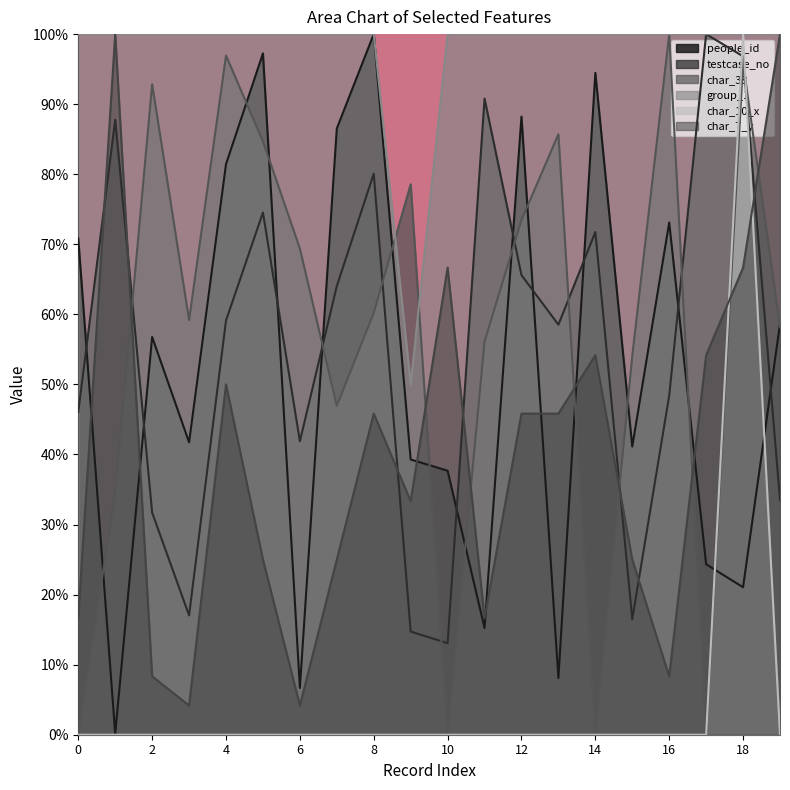

True or false: char_7_y has more than 0 interior local peaks.

True